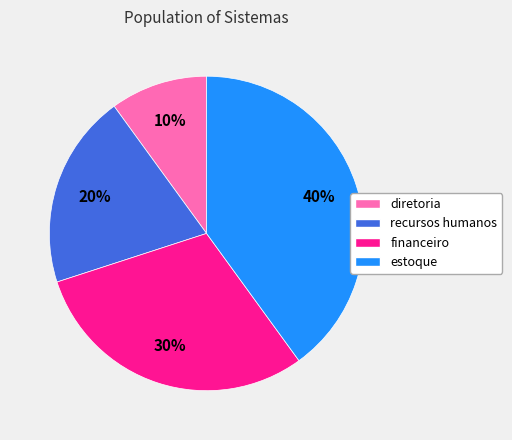

Which slice is the largest?

estoque